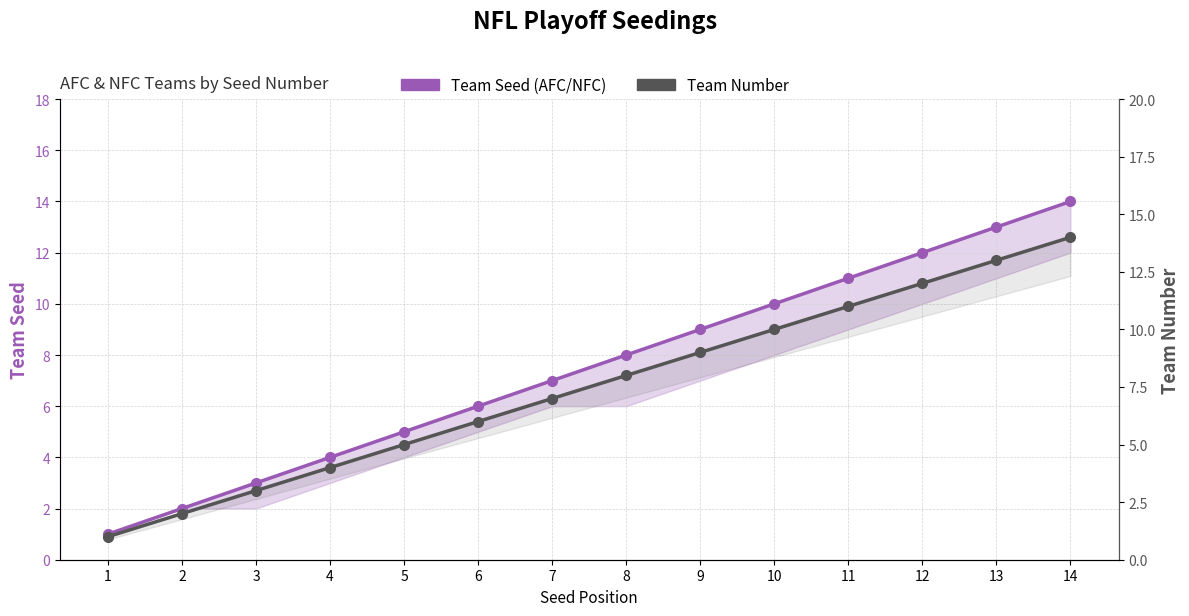

True or false: Team Seed (AFC/NFC) and Team Number intersect in this chart.

False